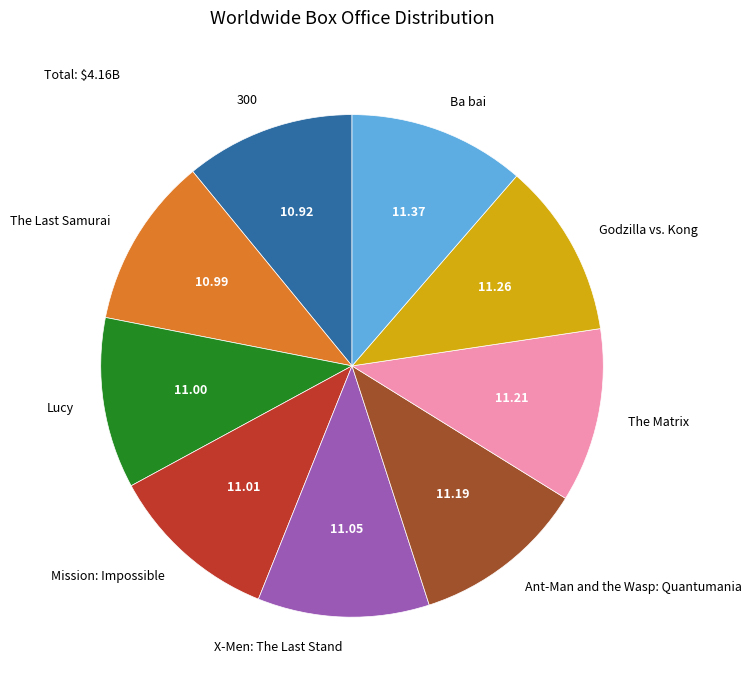

Combined, do The Matrix and Mission: Impossible account for over 50%?

No